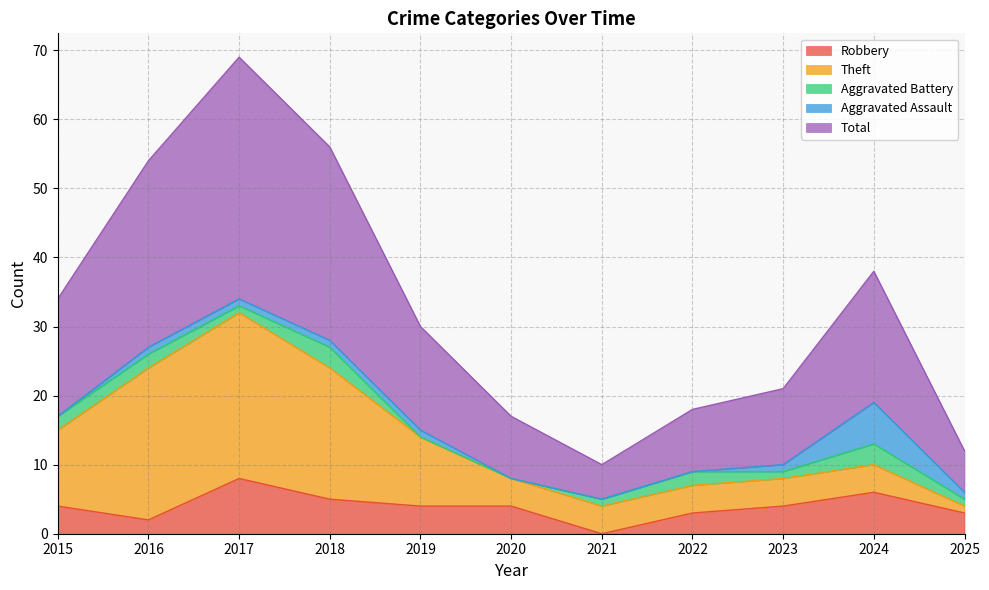

How many interior local valleys does the Aggravated Battery series have?

2